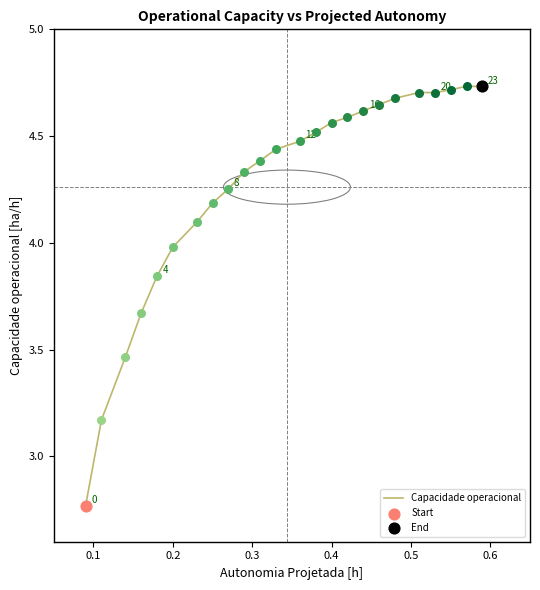

What is the difference between the maximum and minimum values?

2.0